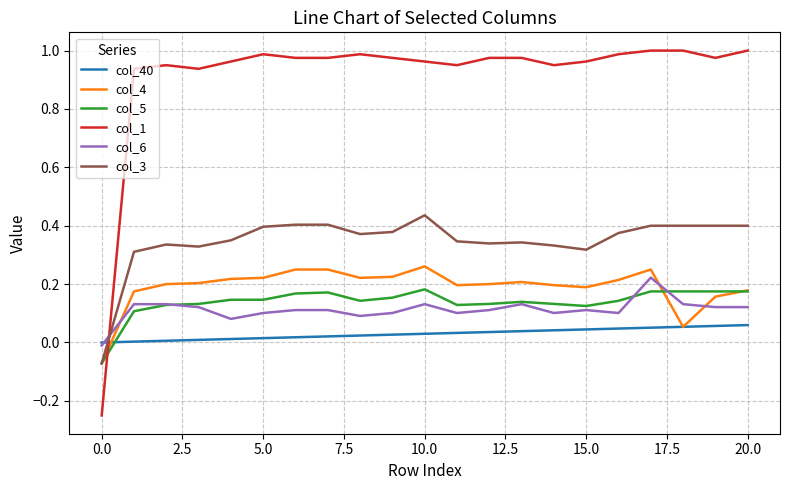

Which series has the largest total across all categories?

col_1